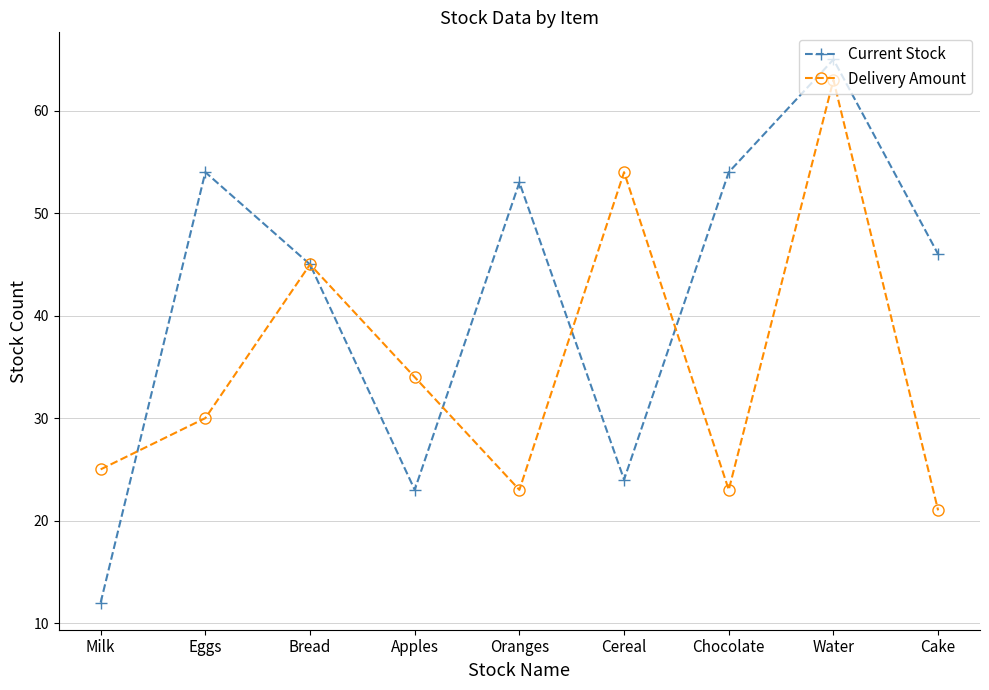

Which series has the widest spread of values?

Current Stock